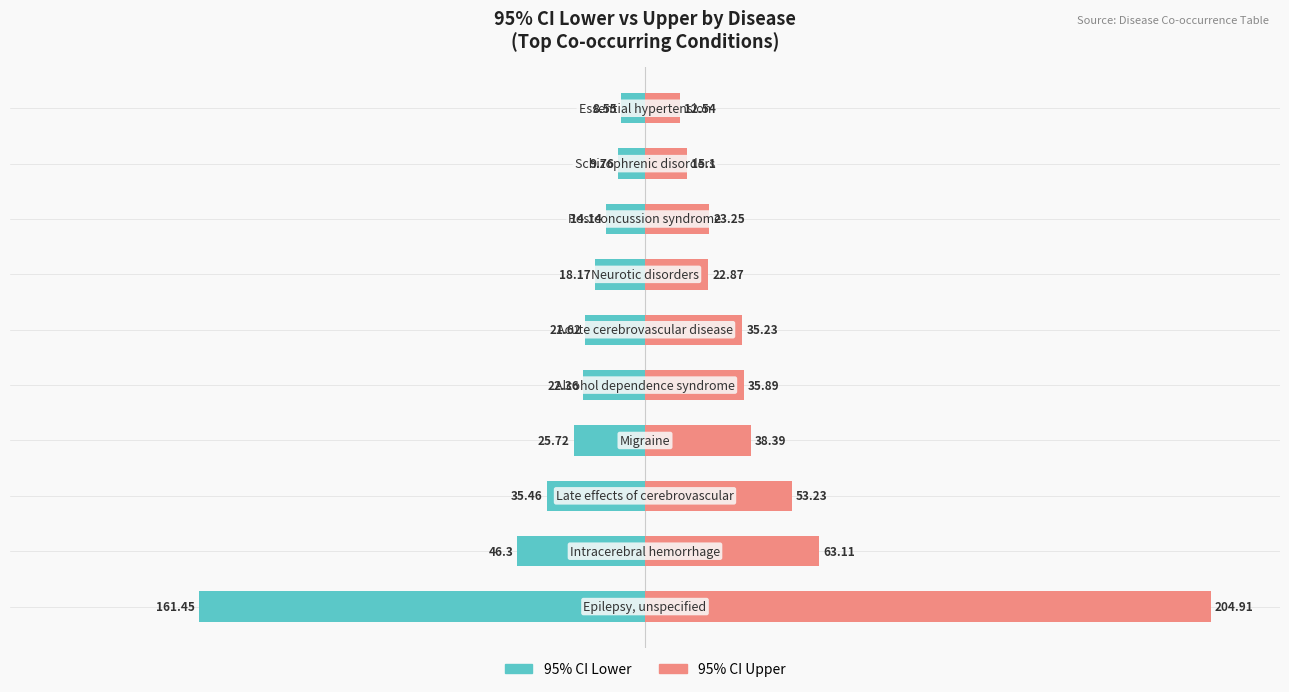

Is the value of 95% CI Upper at 300 greater than the value of 95% CI Lower at −300?

Yes